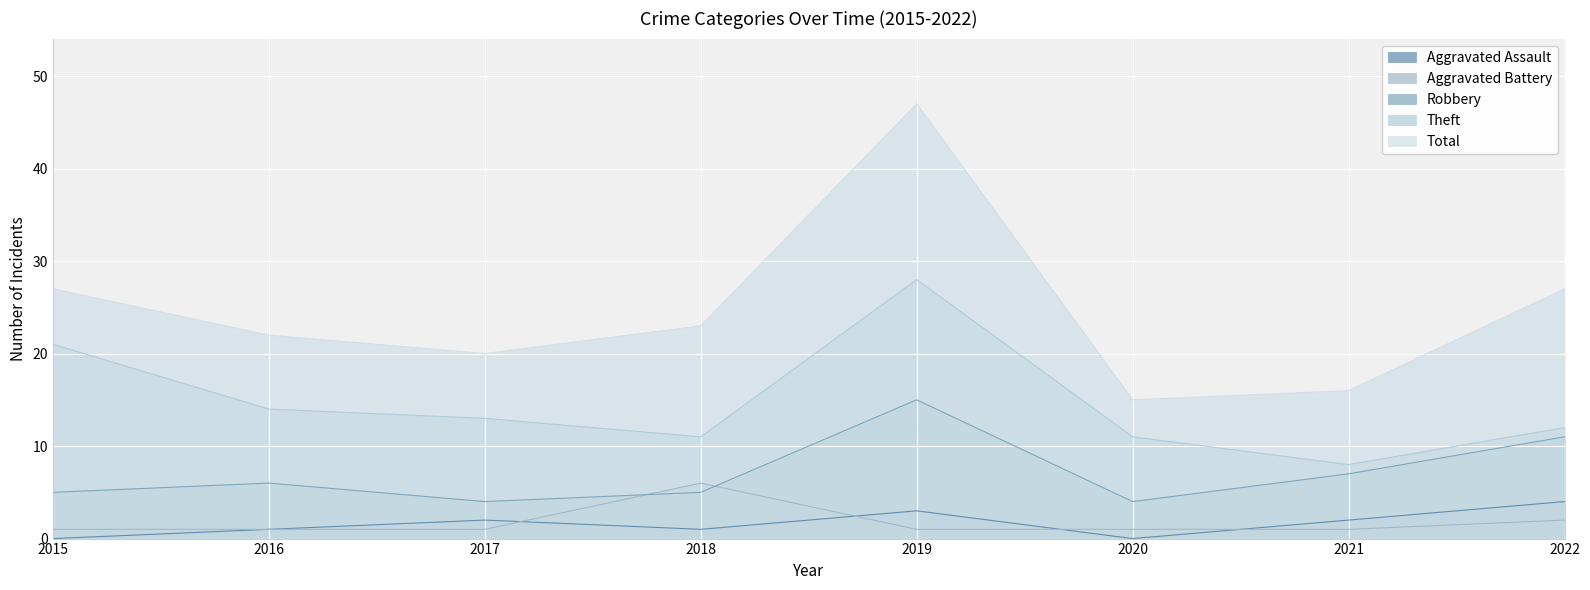

How many lines are shown in the chart?

5